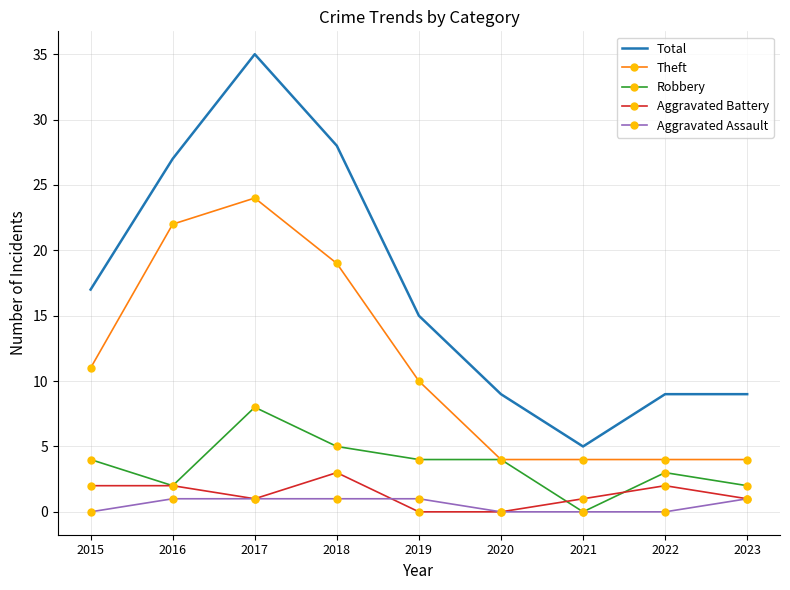

What is the total value across all series at 2023?

17